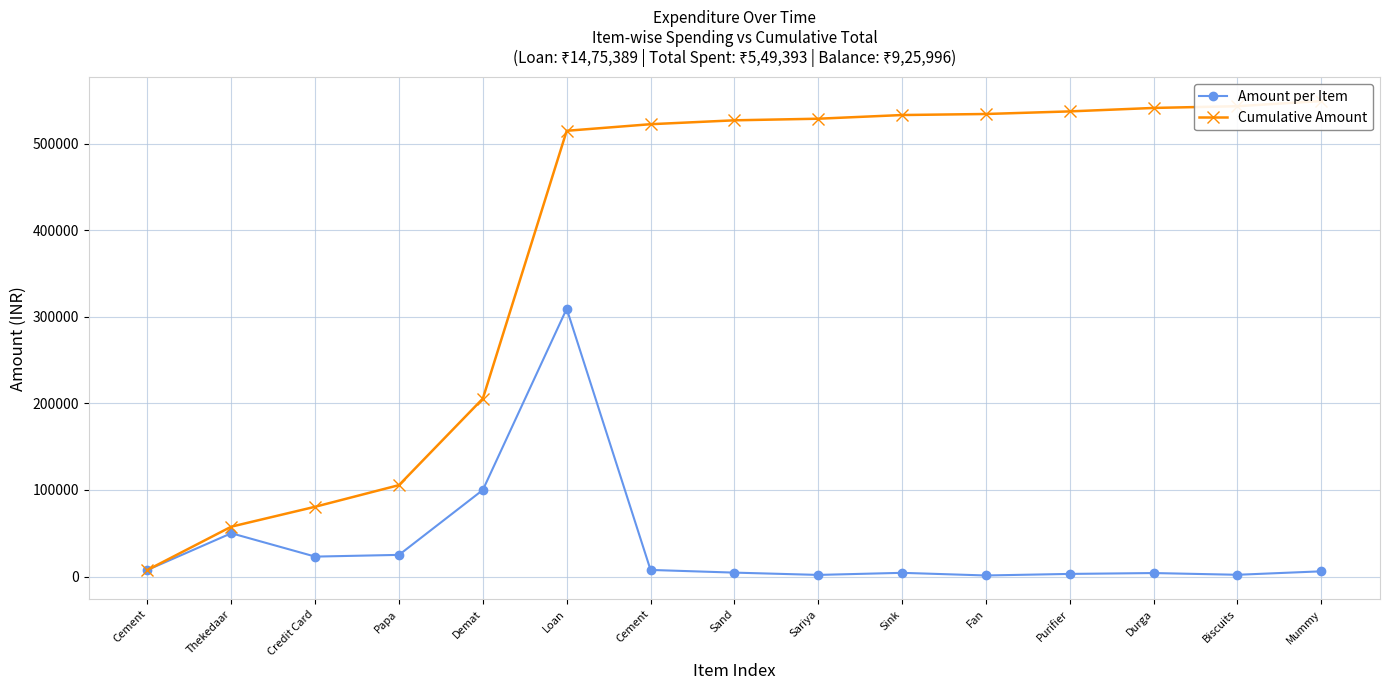

Between Cement and Sink, which is larger?

Cement